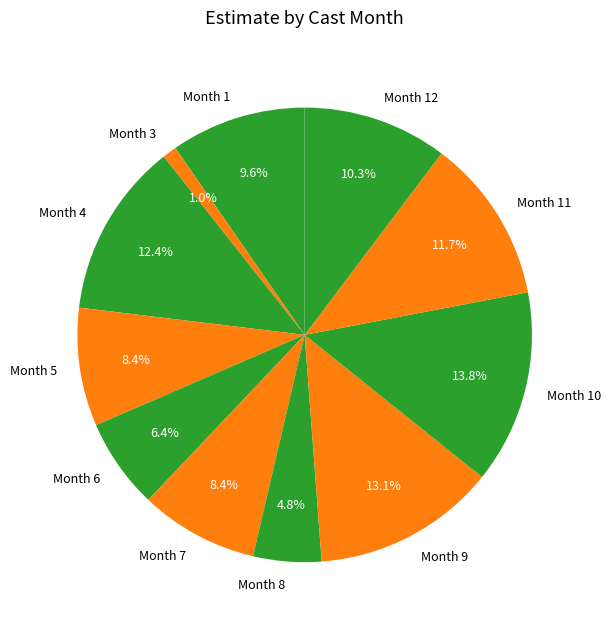

Between Month 5 and Month 10, which is larger?

Month 10